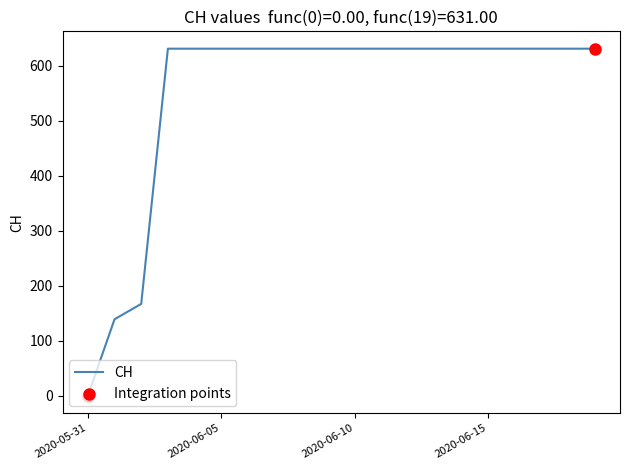

What is the greatest value displayed?

631